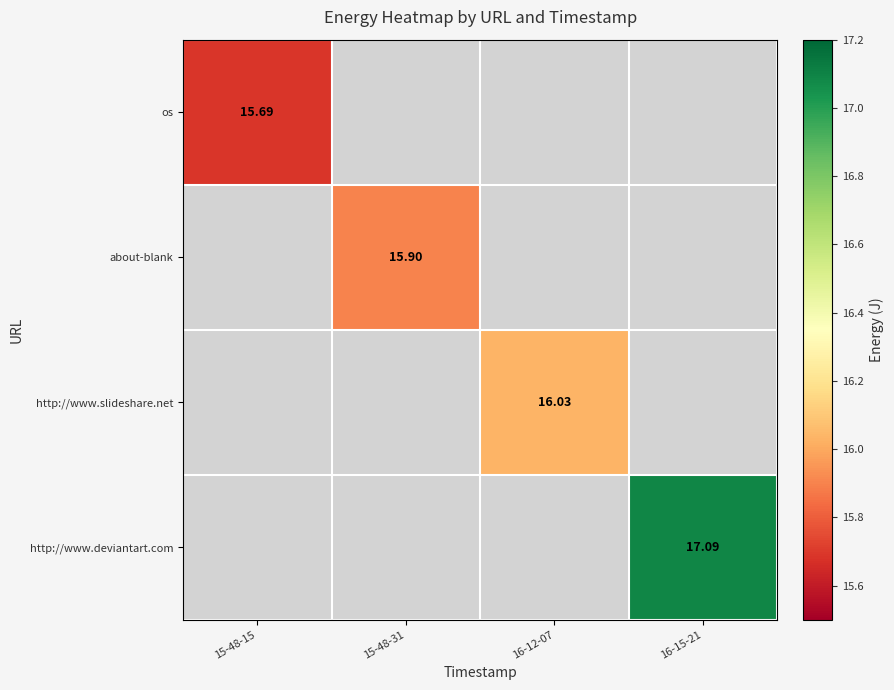

At which label does http://www.slideshare.net first exceed 16?

16-12-07